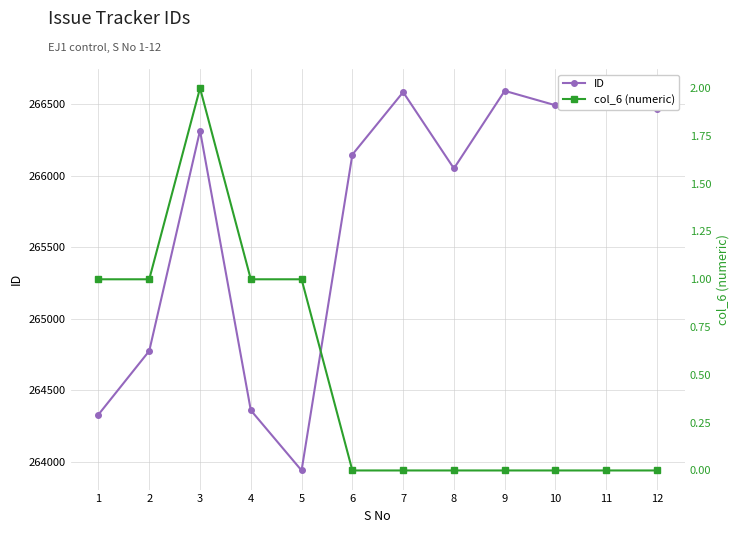

What is the spread (max minus min) of values at 2?

264774